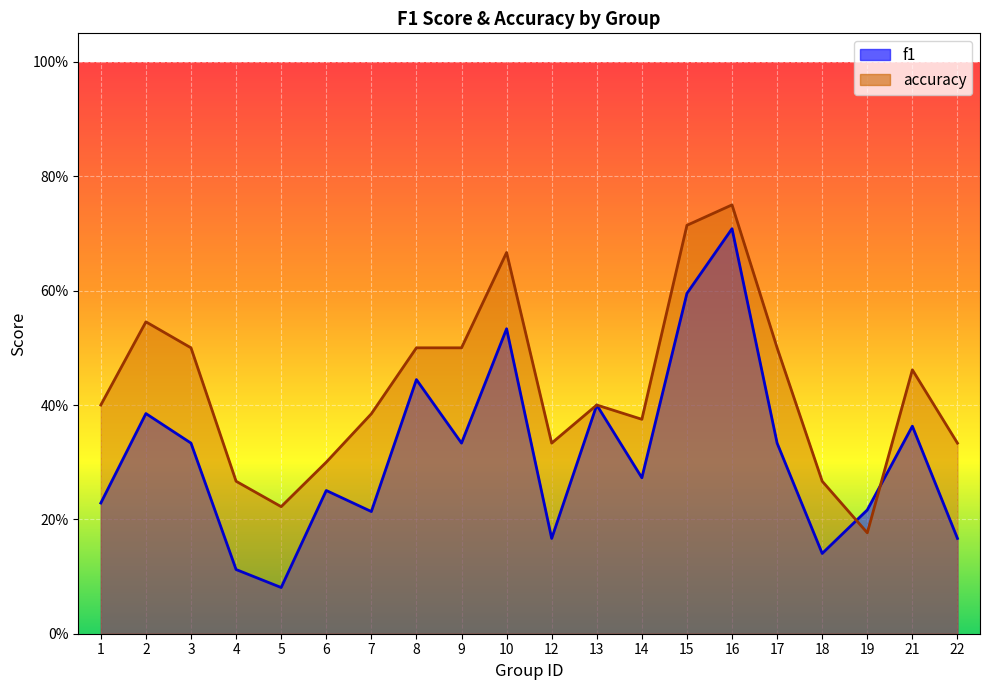

What is the maximum value shown in the chart?

0.8